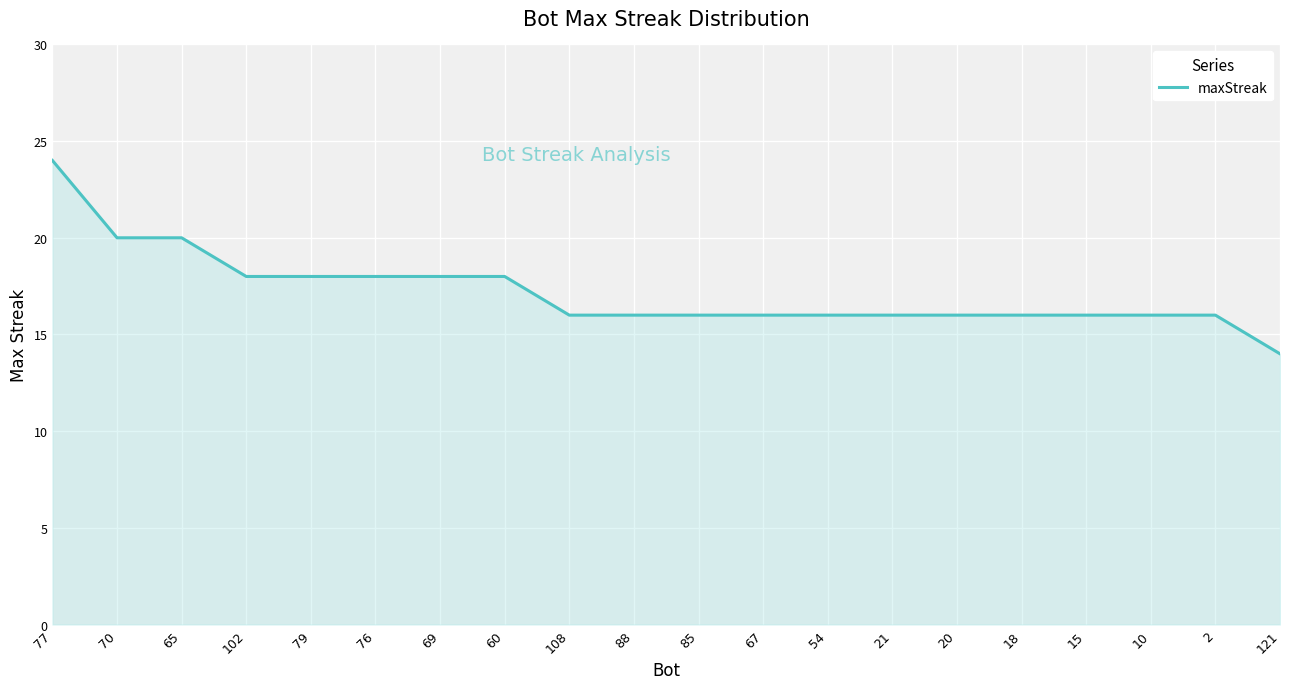

What is the maximum value shown in the chart?

24